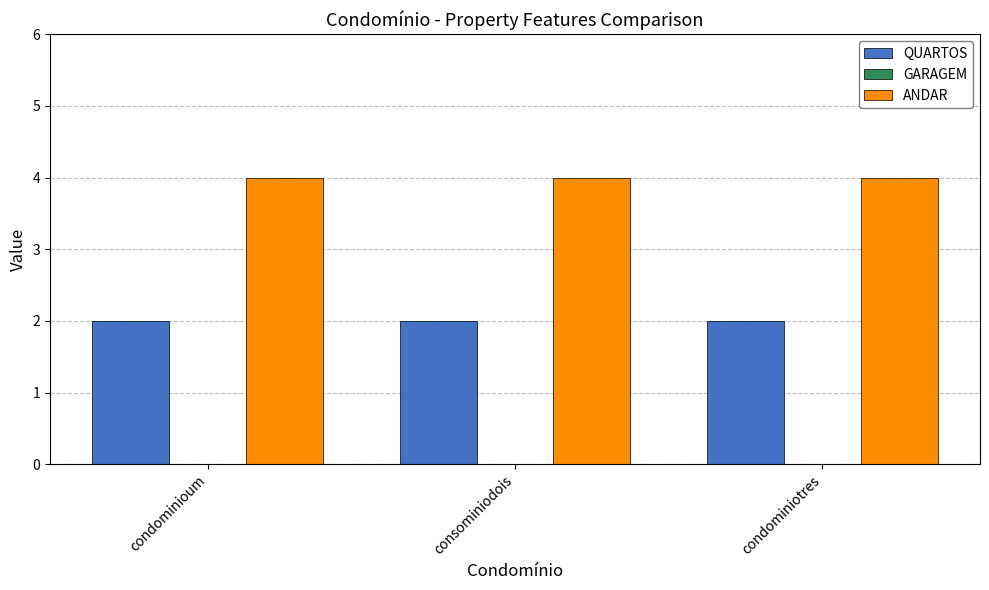

What is the lowest value of the ANDAR series?

4